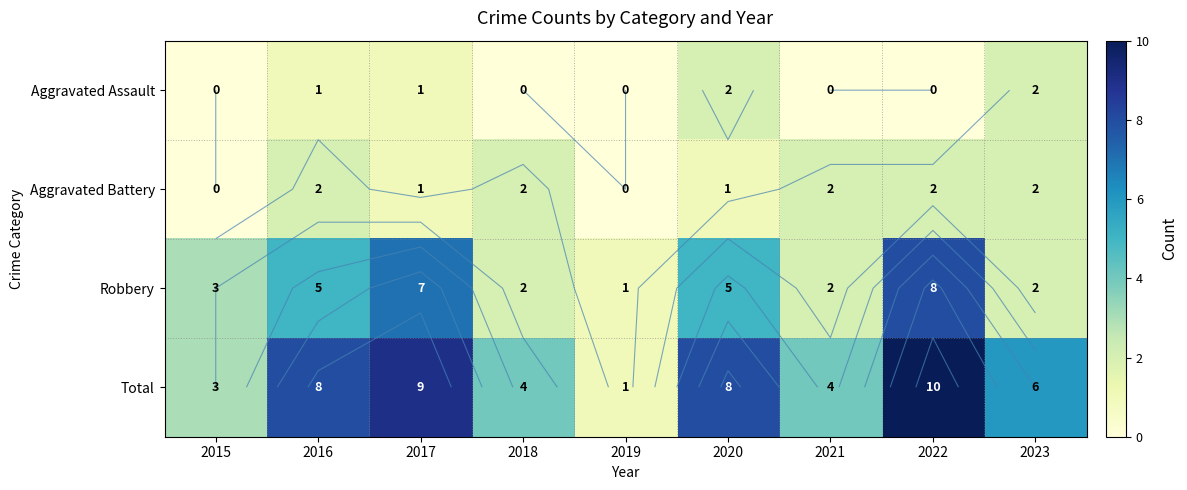

At which label does Aggravated Assault reach its peak?

2020